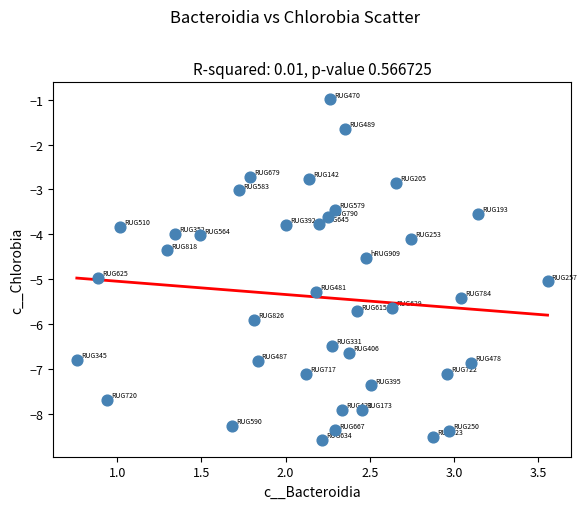

What is the range of X values (max minus min)?

2.8